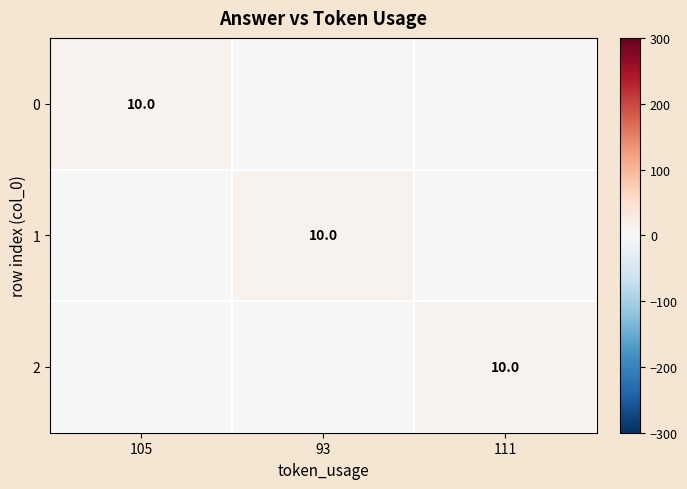

True or false: 1 has a value of 18 at 93.

False